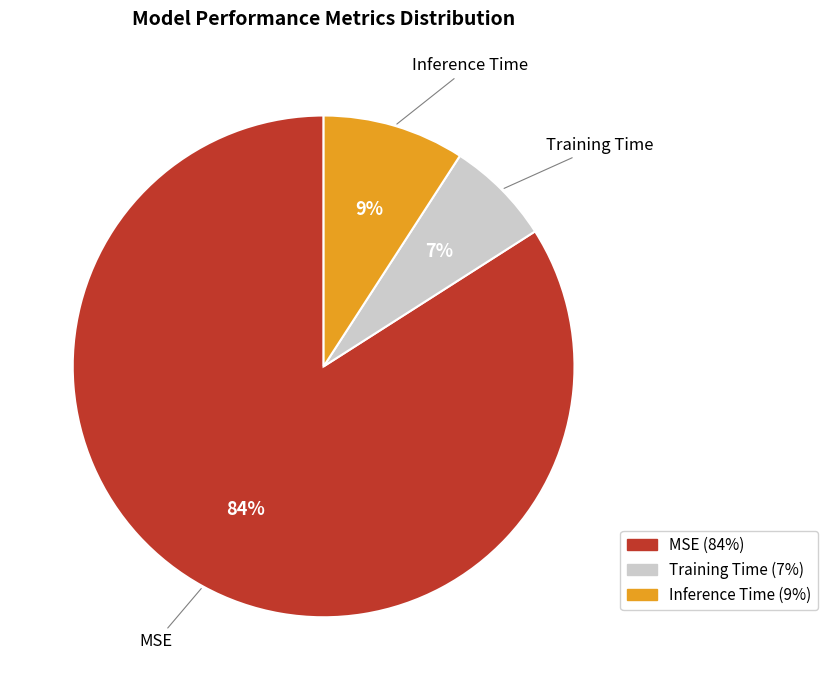

True or false: Training Time accounts for 7% of the total.

True